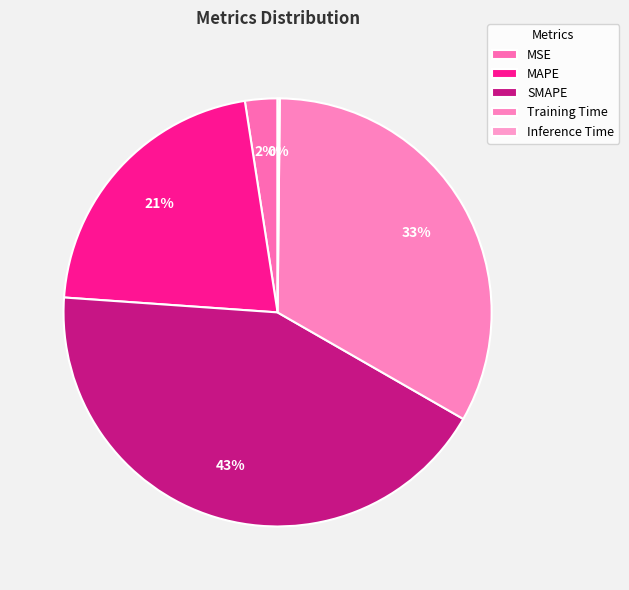

Does any single category account for the majority?

No